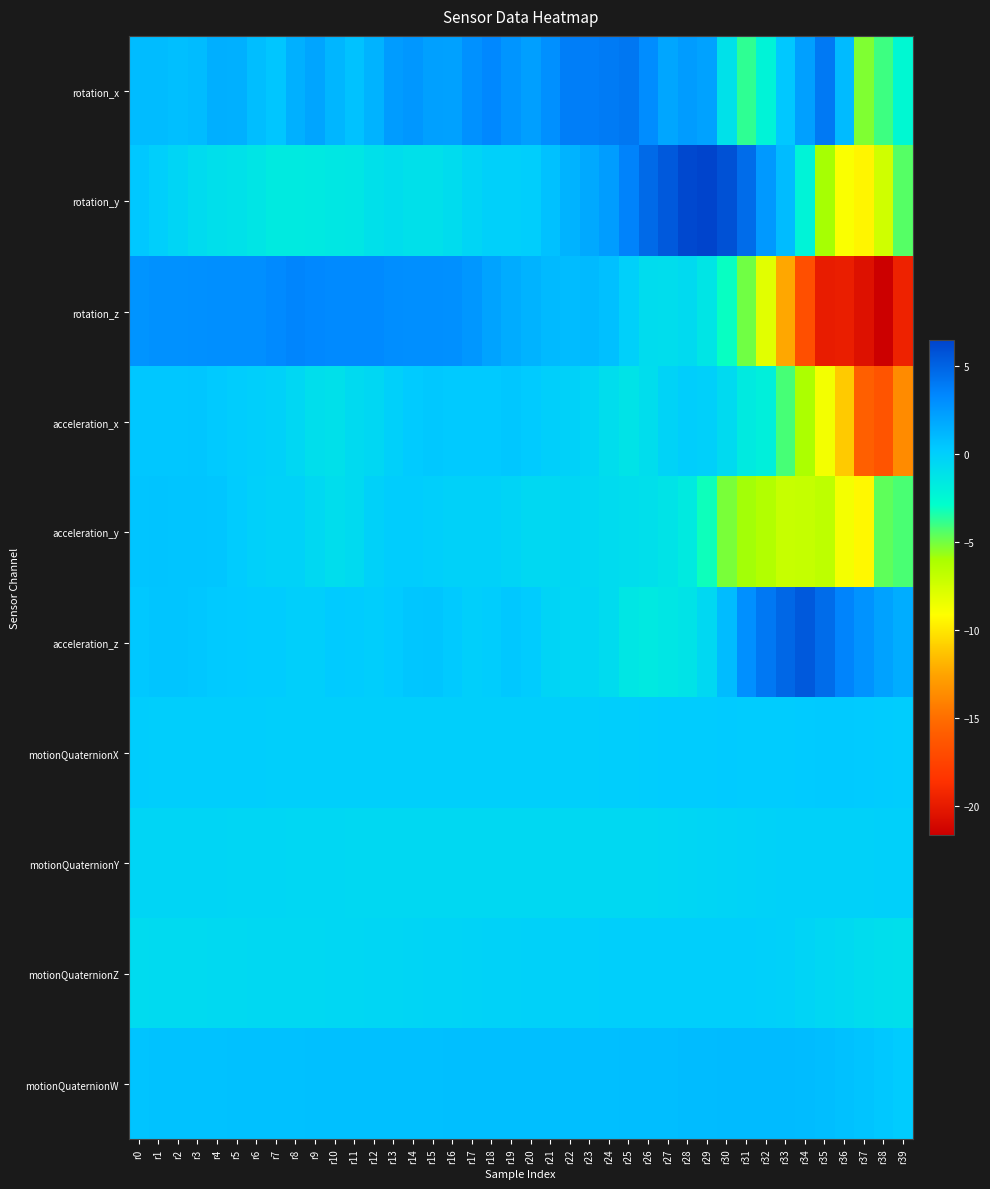

Reading left to right, extract all data points from this chart.

rotation_x: r0=0.9	r1=0.9	r2=0.8	r3=0.9	r4=1.5	r5=1.4	r6=0.8	r7=0.4	r8=1.4	r9=2.0	r10=1.1	r11=0.6	r12=1.3	r13=2.4	r14=2.6	r15=2.2	r16=2.1	r17=2.9	r18=3.3	r19=2.7	r20=2.2	r21=2.9	r22=3.7	r23=3.8	r24=3.9	r25=4.1	r26=3.1	r27=2.0	r28=2.3	r29=2.1	r30=-1.1	r31=-3.7	r32=-2.2	r33=0.3	r34=2.2	r35=3.9	r36=1.0	r37=-5.3	r38=-4.0	r39=-2.5
rotation_y: r0=0.3	r1=-0.0	r2=-0.4	r3=-0.7	r4=-1.0	r5=-1.2	r6=-1.3	r7=-1.6	r8=-1.7	r9=-1.6	r10=-1.5	r11=-1.4	r12=-1.0	r13=-0.9	r14=-1.0	r15=-1.0	r16=-0.8	r17=-0.4	r18=-0.1	r19=-0.1	r20=0.1	r21=0.7	r22=1.3	r23=1.8	r24=2.3	r25=3.5	r26=4.7	r27=5.5	r28=6.2	r29=6.5	r30=5.8	r31=4.6	r32=2.5	r33=0.9	r34=-2.2	r35=-6.0	r36=-9.0	r37=-9.5	r38=-7.4	r39=-4.5
rotation_z: r0=2.8	r1=2.9	r2=2.9	r3=2.9	r4=3.0	r5=3.0	r6=3.0	r7=3.2	r8=3.4	r9=3.3	r10=3.2	r11=3.2	r12=3.2	r13=3.0	r14=3.0	r15=3.0	r16=2.9	r17=2.6	r18=2.1	r19=1.7	r20=1.3	r21=1.0	r22=0.9	r23=1.0	r24=0.7	r25=-0.1	r26=-0.8	r27=-0.9	r28=-0.7	r29=-1.3	r30=-3.1	r31=-5.0	r32=-8.0	r33=-12.4	r34=-16.8	r35=-19.8	r36=-19.7	r37=-20.5	r38=-21.6	r39=-19.5
acceleration_x: r0=0.4	r1=0.4	r2=0.4	r3=0.5	r4=0.3	r5=0.1	r6=0.0	r7=-0.1	r8=-0.5	r9=-0.9	r10=-1.0	r11=-0.7	r12=-0.5	r13=-0.1	r14=0.2	r15=0.3	r16=0.3	r17=0.3	r18=0.3	r19=0.4	r20=0.3	r21=0.0	r22=-0.2	r23=-0.4	r24=-0.9	r25=-1.2	r26=-0.8	r27=-0.2	r28=0.1	r29=-0.1	r30=-0.7	r31=-1.7	r32=-2.0	r33=-4.2	r34=-6.1	r35=-8.7	r36=-11.0	r37=-15.8	r38=-16.4	r39=-13.6
acceleration_y: r0=0.5	r1=0.6	r2=0.5	r3=0.5	r4=0.5	r5=0.2	r6=-0.1	r7=-0.2	r8=-0.2	r9=-0.6	r10=-0.9	r11=-0.7	r12=-0.2	r13=0.1	r14=0.1	r15=-0.1	r16=-0.2	r17=-0.1	r18=-0.2	r19=-0.3	r20=-0.5	r21=-0.6	r22=-0.4	r23=-0.6	r24=-0.7	r25=-0.9	r26=-1.0	r27=-1.2	r28=-1.7	r29=-3.1	r30=-5.1	r31=-5.9	r32=-6.4	r33=-7.1	r34=-7.0	r35=-6.7	r36=-8.8	r37=-9.4	r38=-4.7	r39=-4.3
acceleration_z: r0=0.3	r1=0.5	r2=0.5	r3=0.4	r4=0.3	r5=0.2	r6=0.2	r7=0.2	r8=0.0	r9=-0.0	r10=0.2	r11=0.2	r12=0.0	r13=0.2	r14=0.5	r15=0.5	r16=0.3	r17=0.0	r18=0.1	r19=0.3	r20=0.2	r21=-0.3	r22=-0.5	r23=-0.4	r24=-0.8	r25=-1.4	r26=-1.6	r27=-1.4	r28=-1.2	r29=-0.5	r30=0.9	r31=2.9	r32=4.0	r33=4.8	r34=5.4	r35=4.6	r36=3.5	r37=2.8	r38=2.1	r39=1.6
motionQuaternionX: r0=0.1	r1=0.1	r2=0.1	r3=0.1	r4=0.1	r5=0.1	r6=0.1	r7=0.0	r8=0.0	r9=0.0	r10=-0.0	r11=-0.0	r12=-0.0	r13=-0.0	r14=-0.0	r15=-0.1	r16=-0.1	r17=-0.1	r18=-0.0	r19=-0.0	r20=-0.0	r21=-0.0	r22=0.0	r23=0.0	r24=0.1	r25=0.1	r26=0.1	r27=0.2	r28=0.2	r29=0.2	r30=0.2	r31=0.2	r32=0.2	r33=0.2	r34=0.2	r35=0.3	r36=0.3	r37=0.2	r38=0.2	r39=0.1
motionQuaternionY: r0=-0.3	r1=-0.4	r2=-0.4	r3=-0.4	r4=-0.4	r5=-0.4	r6=-0.4	r7=-0.4	r8=-0.5	r9=-0.5	r10=-0.5	r11=-0.5	r12=-0.5	r13=-0.5	r14=-0.6	r15=-0.6	r16=-0.6	r17=-0.6	r18=-0.6	r19=-0.6	r20=-0.6	r21=-0.6	r22=-0.6	r23=-0.6	r24=-0.6	r25=-0.6	r26=-0.5	r27=-0.5	r28=-0.4	r29=-0.4	r30=-0.3	r31=-0.3	r32=-0.2	r33=-0.2	r34=-0.1	r35=-0.1	r36=-0.2	r37=-0.2	r38=-0.1	r39=-0.1
motionQuaternionZ: r0=-0.7	r1=-0.7	r2=-0.7	r3=-0.7	r4=-0.7	r5=-0.6	r6=-0.6	r7=-0.6	r8=-0.6	r9=-0.5	r10=-0.5	r11=-0.5	r12=-0.4	r13=-0.4	r14=-0.4	r15=-0.3	r16=-0.3	r17=-0.3	r18=-0.2	r19=-0.2	r20=-0.2	r21=-0.1	r22=-0.1	r23=-0.1	r24=-0.1	r25=-0.0	r26=-0.0	r27=0.0	r28=0.0	r29=0.0	r30=0.0	r31=-0.0	r32=-0.1	r33=-0.2	r34=-0.3	r35=-0.5	r36=-0.6	r37=-0.8	r38=-0.9	r39=-1.0
motionQuaternionW: r0=0.6	r1=0.6	r2=0.6	r3=0.6	r4=0.6	r5=0.7	r6=0.7	r7=0.7	r8=0.7	r9=0.7	r10=0.7	r11=0.7	r12=0.7	r13=0.7	r14=0.7	r15=0.8	r16=0.8	r17=0.8	r18=0.8	r19=0.8	r20=0.8	r21=0.8	r22=0.8	r23=0.8	r24=0.8	r25=0.8	r26=0.8	r27=0.9	r28=0.9	r29=0.9	r30=0.9	r31=0.9	r32=1.0	r33=1.0	r34=0.9	r35=0.8	r36=0.7	r37=0.5	r38=0.4	r39=0.2